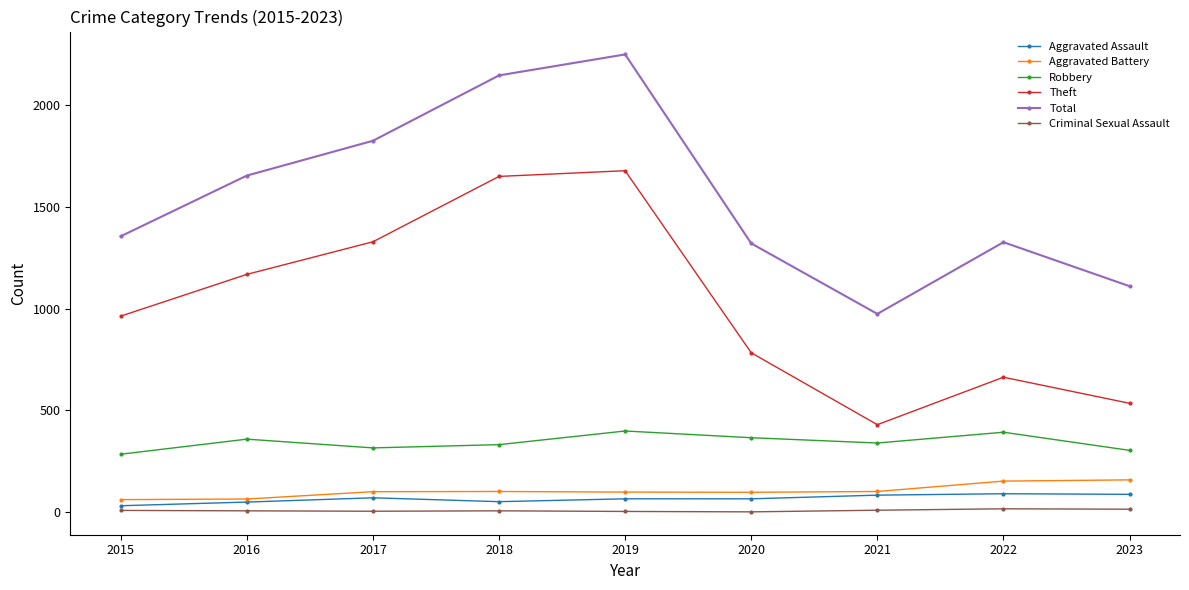

At which label does Total reach its peak?

2019